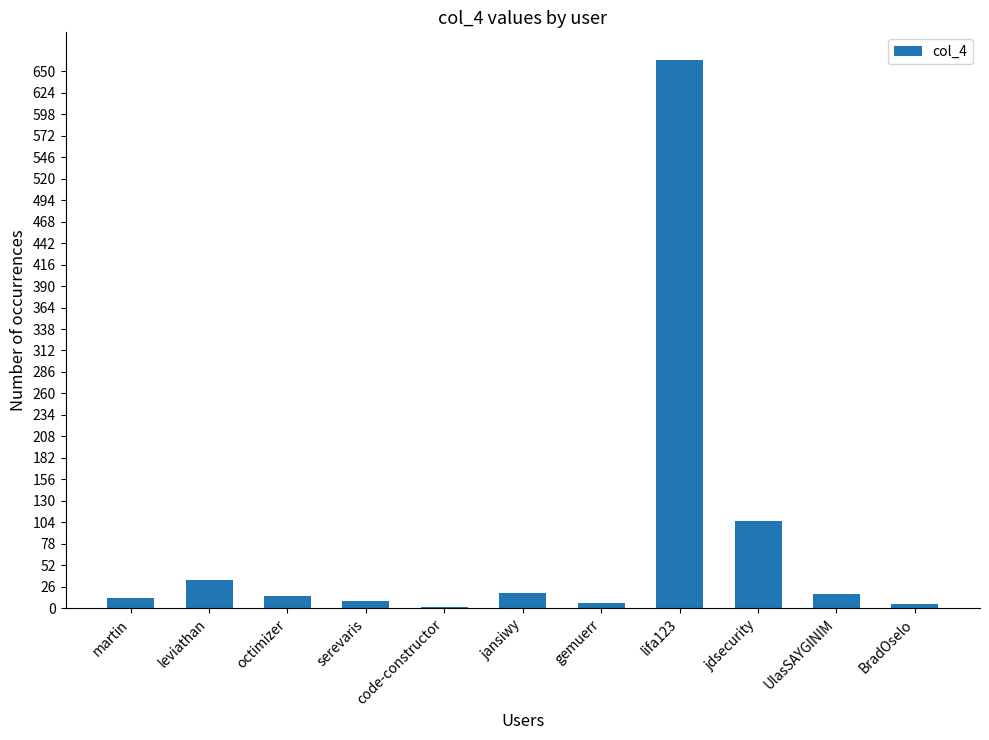

Is it true that the value at jdsecurity is 53?

False